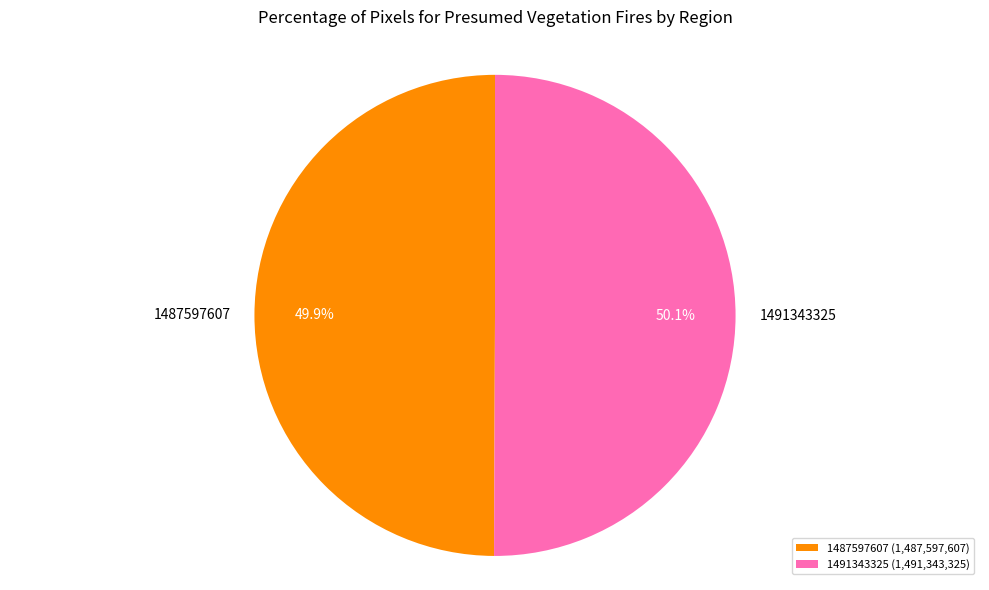

Approximately how many times larger is the value at 1487597607 compared to 1491343325?

1.0